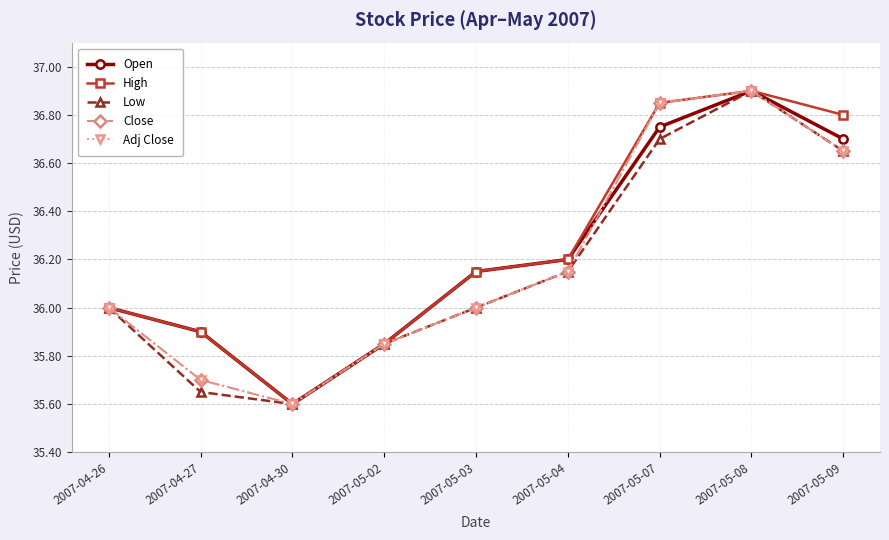

Does the chart have visible grid lines?

Yes